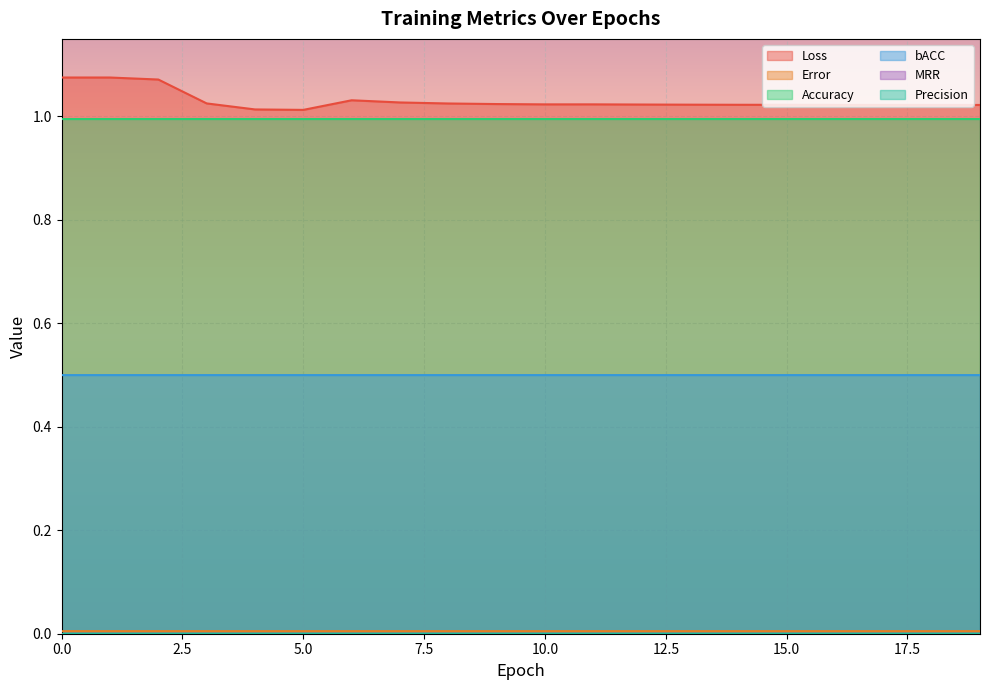

At 16, list the series in order from smallest to largest.

Error, bACC, Accuracy, Loss